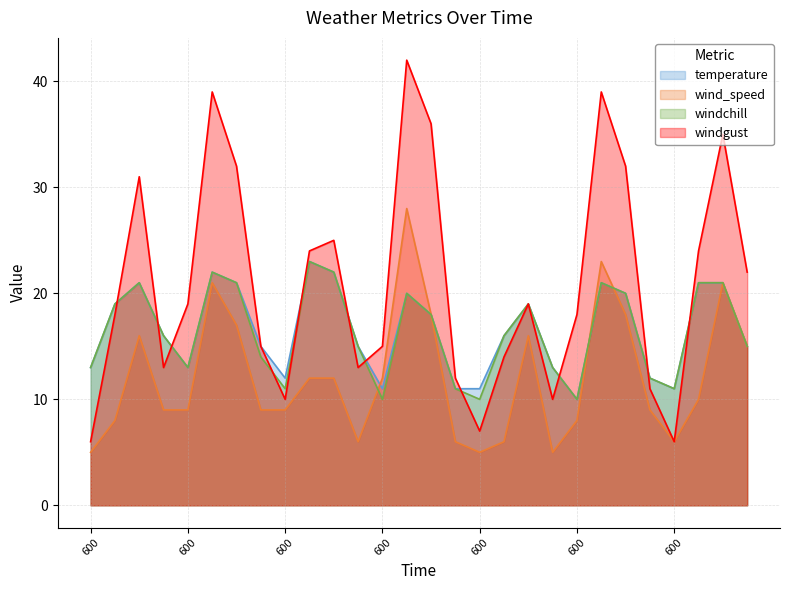

True or false: windchill has a value of 13 at 1800.

False